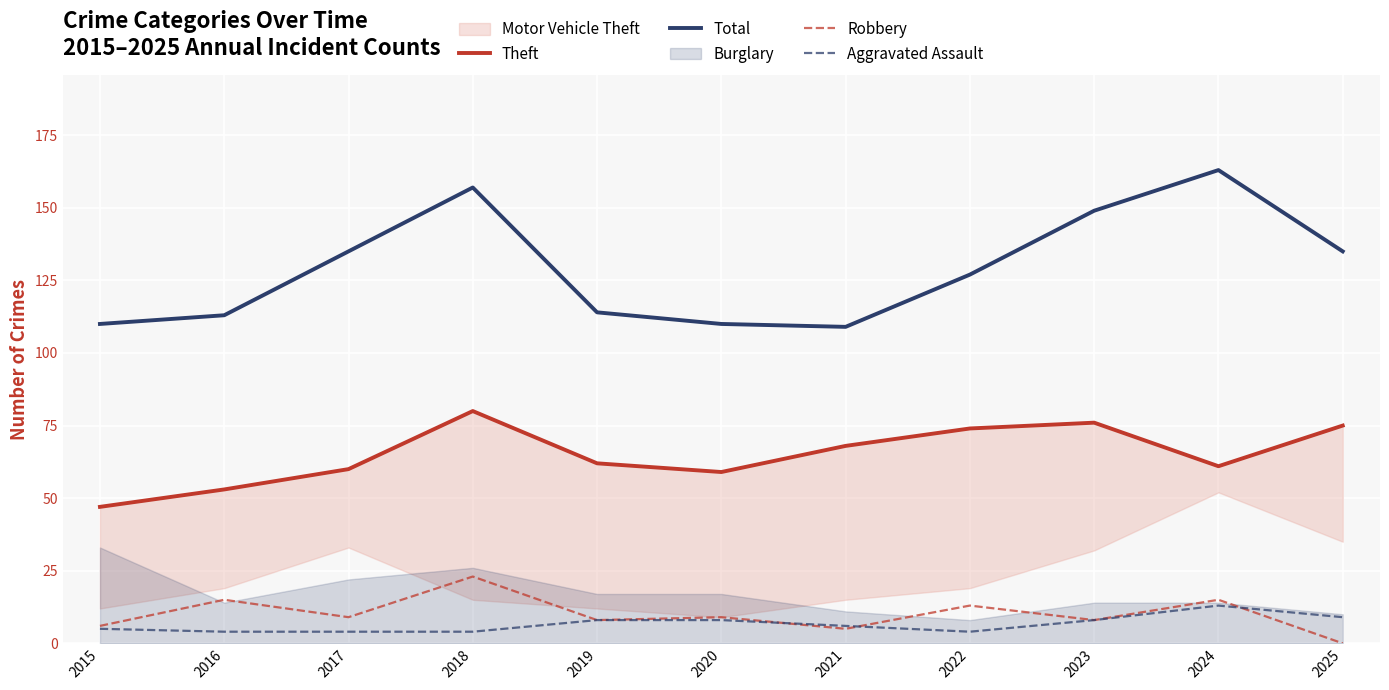

What is the total value across all series at 2023?

241